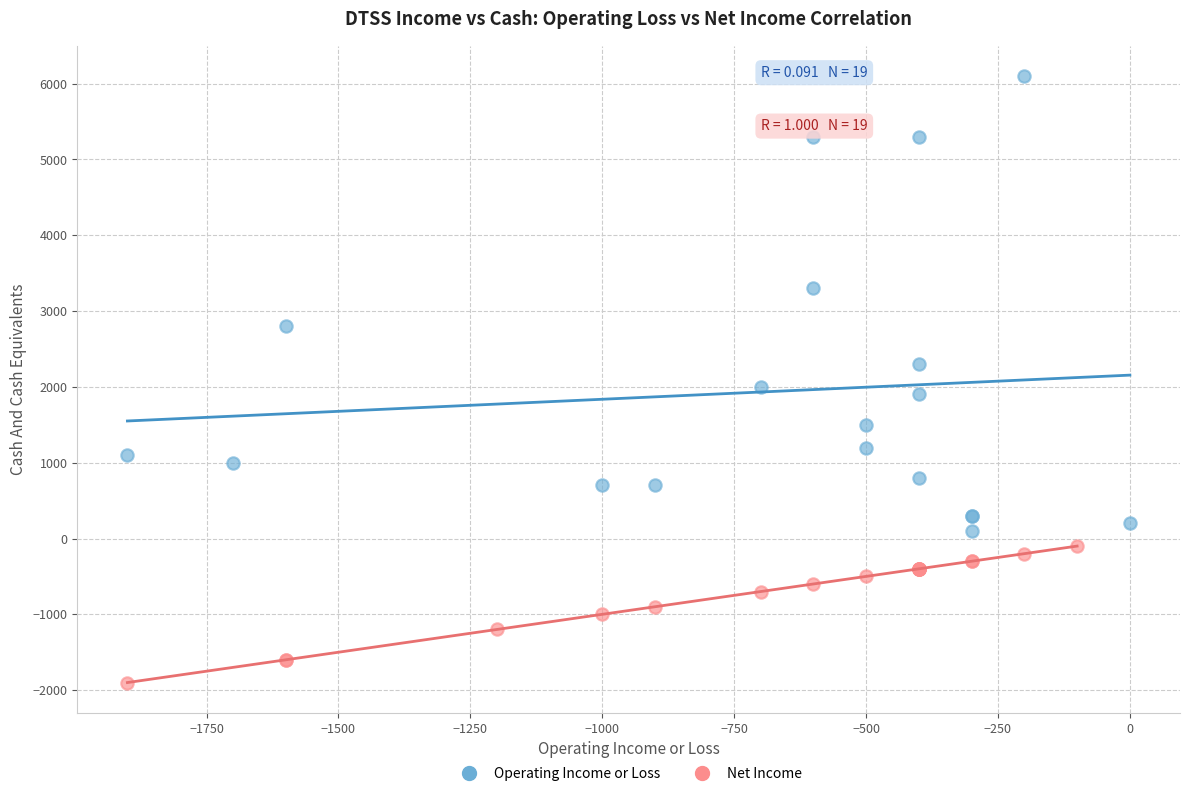

Which series has the widest spread of Y values?

Operating Income or Loss